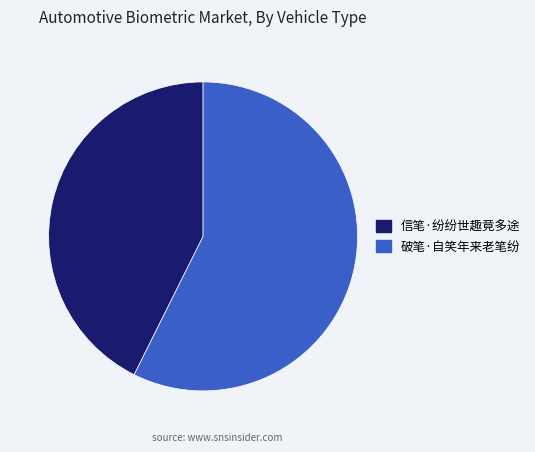

Is the sum of 信笔·纷纷世趣竟多途 and 破笔·自笑年来老笔纷 greater than half?

Yes